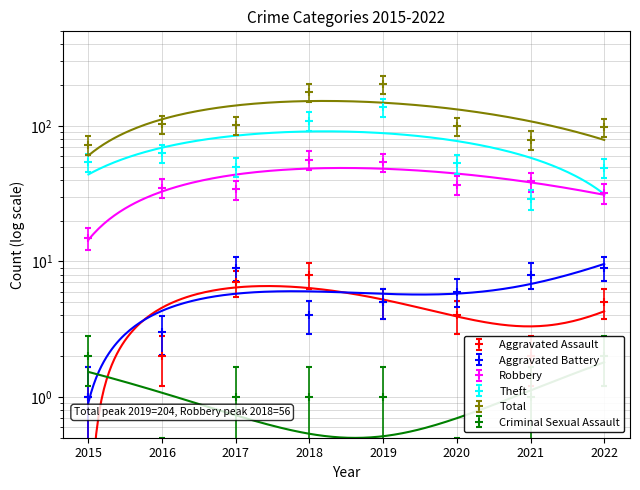

In Theft, how many points are higher than both neighbors (excluding endpoints)?

2